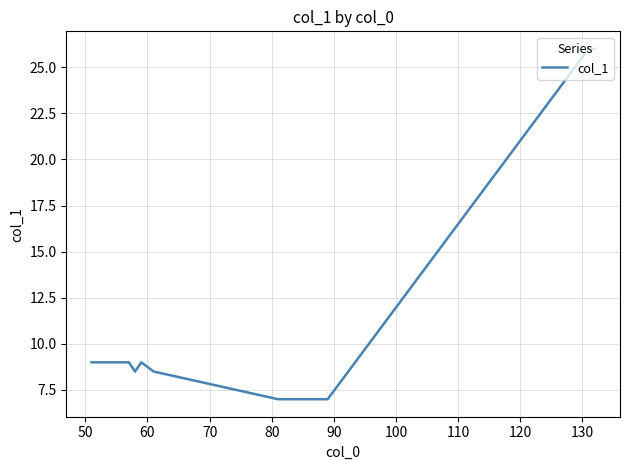

What is the difference between the maximum and minimum values?

19.0